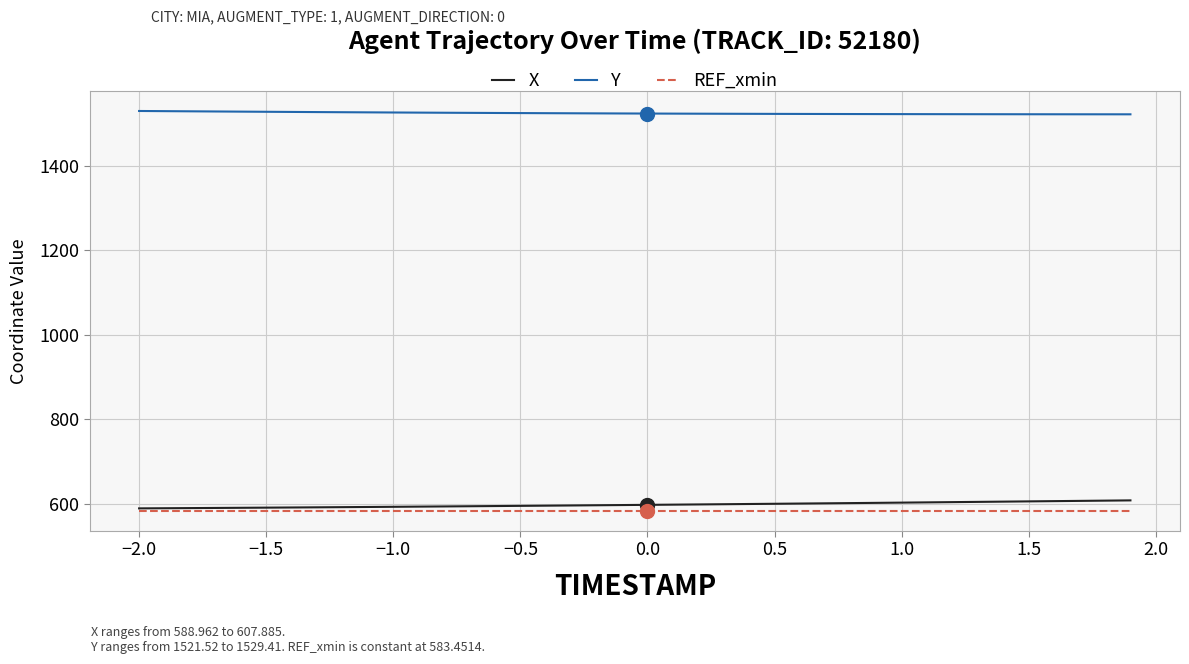

True or false: Y and X intersect in this chart.

False